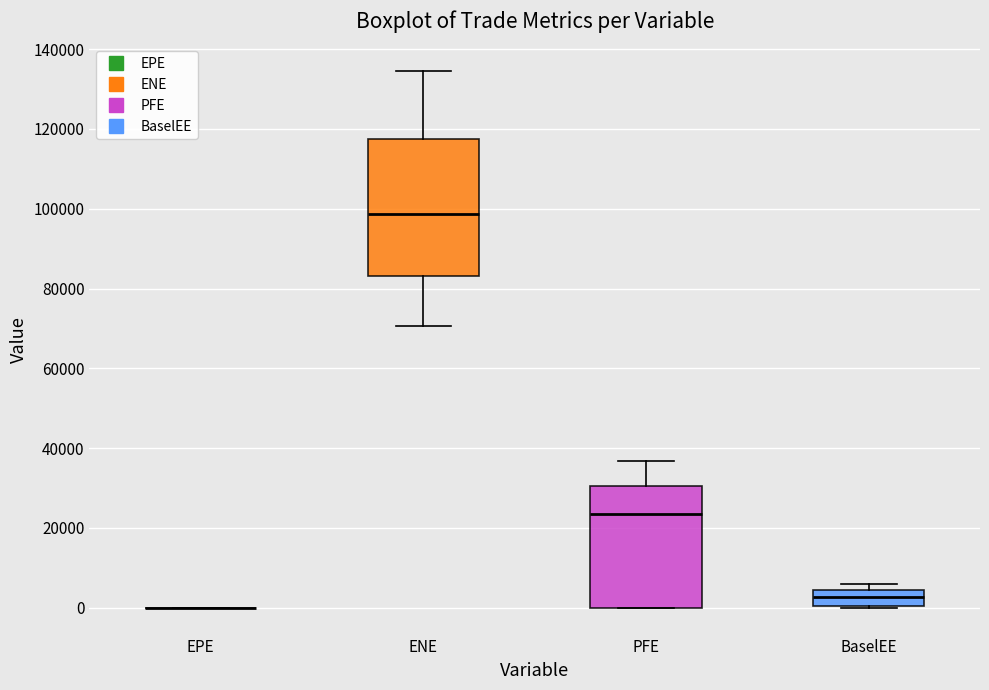

Reading left to right, read every box against the y-axis: the position of its median line, the range the box covers, and the ends of its whiskers. The values are not printed on the chart, so give them approximately, as read against the axis.

EPE: box collapsed to a line at 0, whiskers 0 to 0
ENE: median 98000, box 84000 to 118000, whiskers 70000 to 134000
PFE: median 24000, box 0 to 30000, whiskers 0 to 36000
BaselEE: median 2000, box 0 to 4000, whiskers 0 to 6000